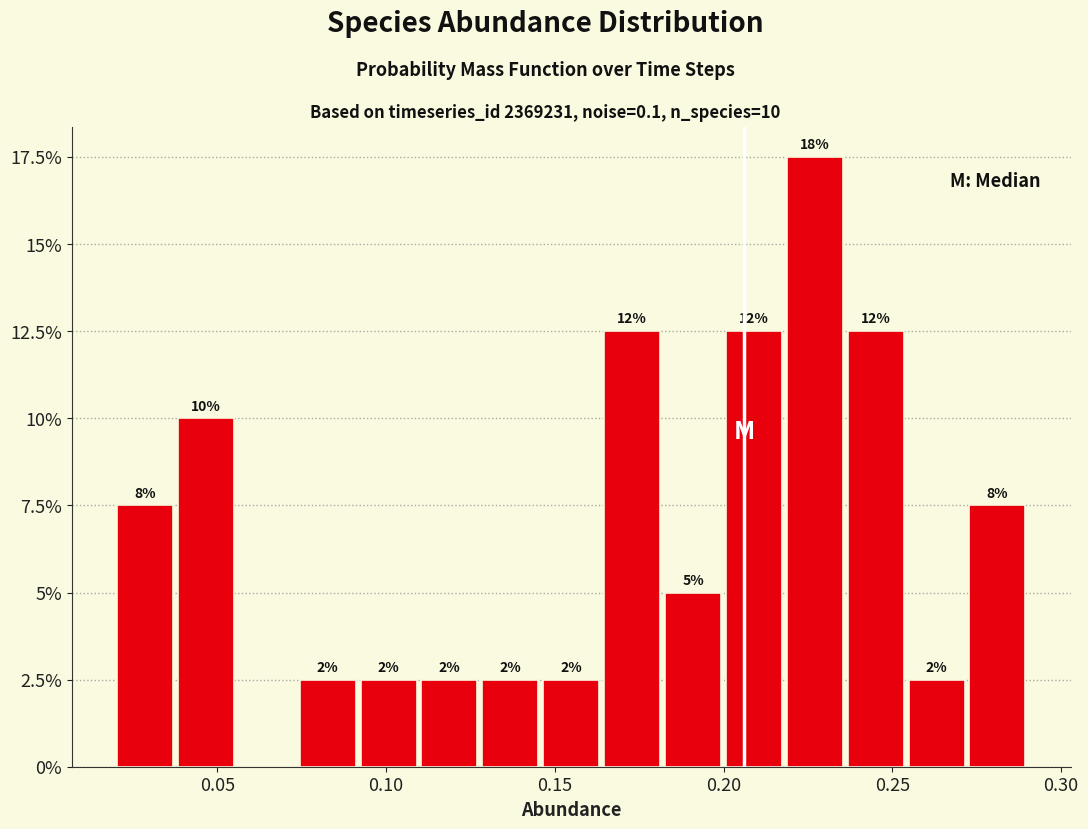

Read against the x-axis, roughly where is the centre of the tallest bar?

0.225